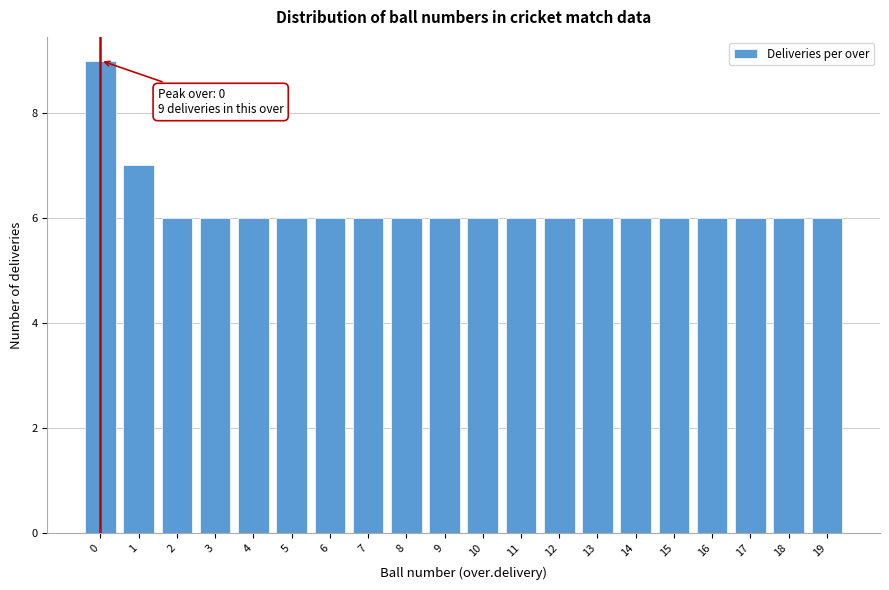

Reading left to right, list all the values displayed in this chart.

9	7	6	6	6	6	6	6	6	6	6	6	6	6	6	6	6	6	6	6